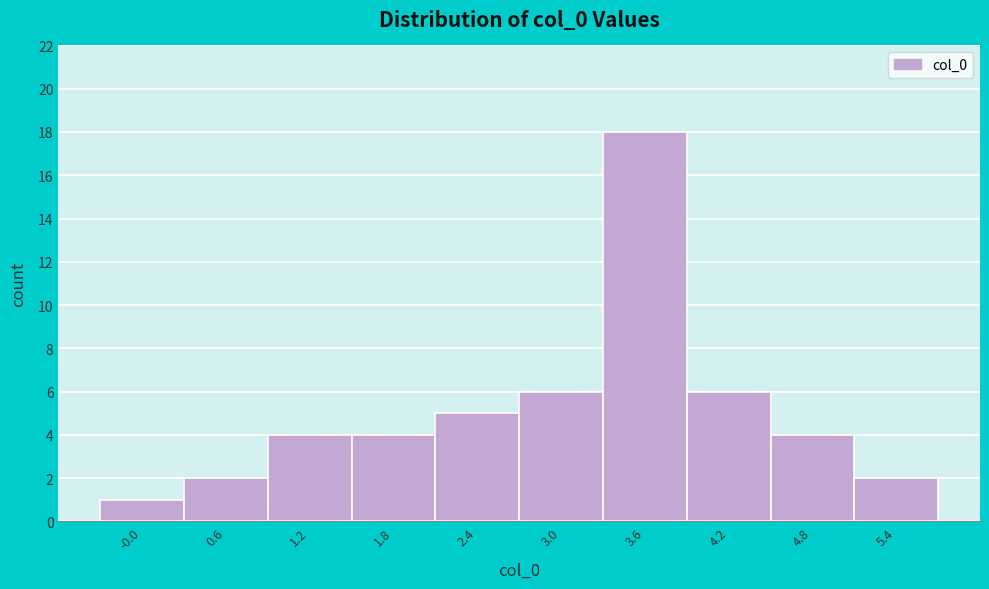

Reading left to right, list every bar in this chart as the range it spans on the x-axis followed by its height. Neither the bar edges nor the heights are printed on the chart, so give them approximately, as read against the axes.

-0.3 to 0.3: 1
0.3 to 0.9: 2
0.9 to 1.5: 4
1.5 to 2.1: 4
2.1 to 2.7: 5
2.7 to 3.3: 6
3.3 to 3.9: 18
3.9 to 4.5: 6
4.5 to 5.1: 4
5.1 to 5.7: 2